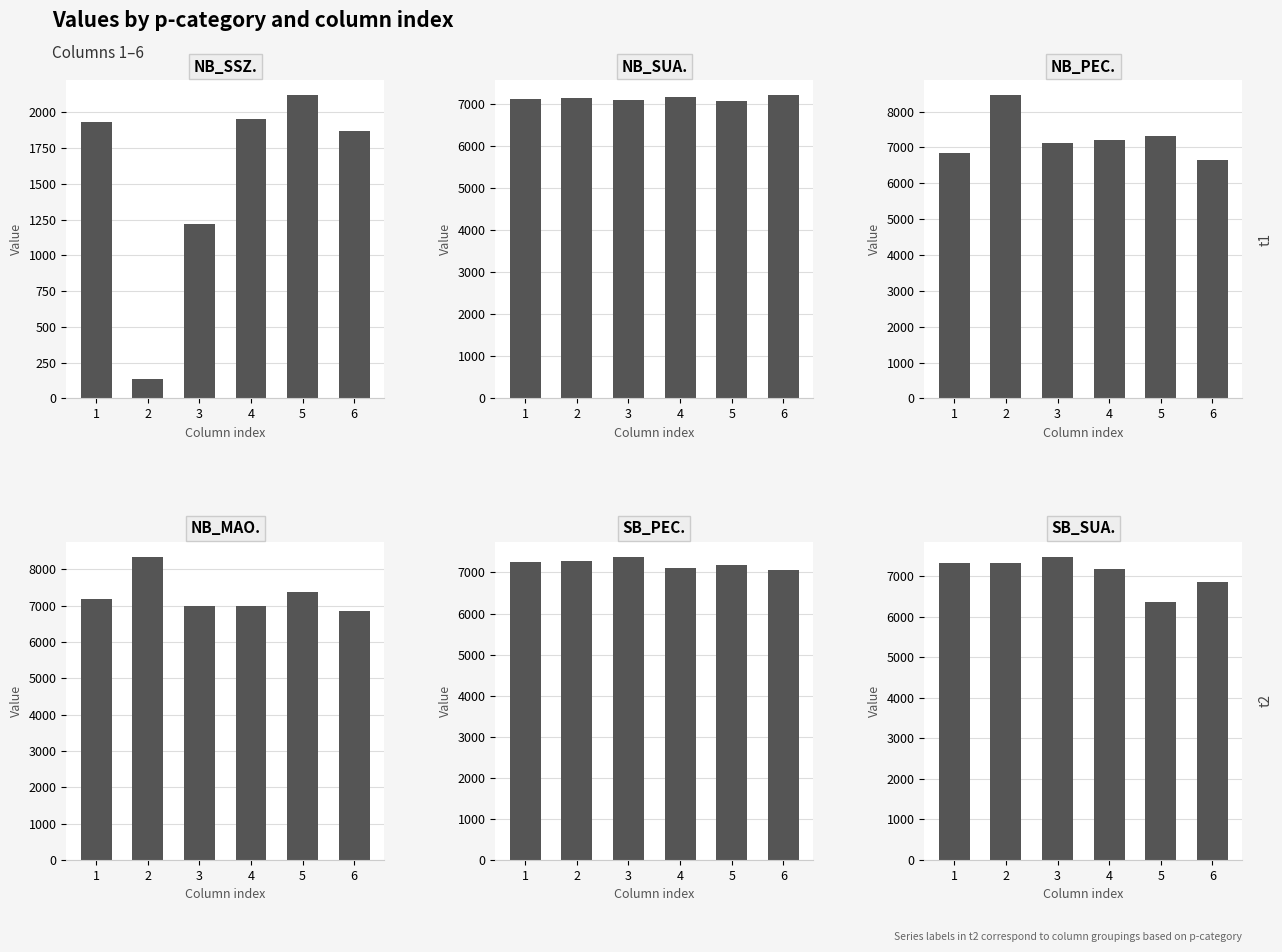

At which label does NB_SUA. first exceed 7146?

2